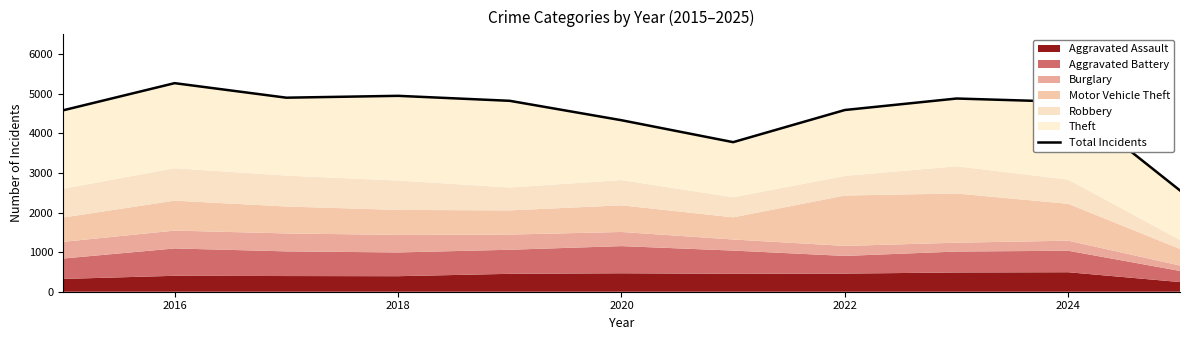

What is the value of the 6th point from the left?

4331